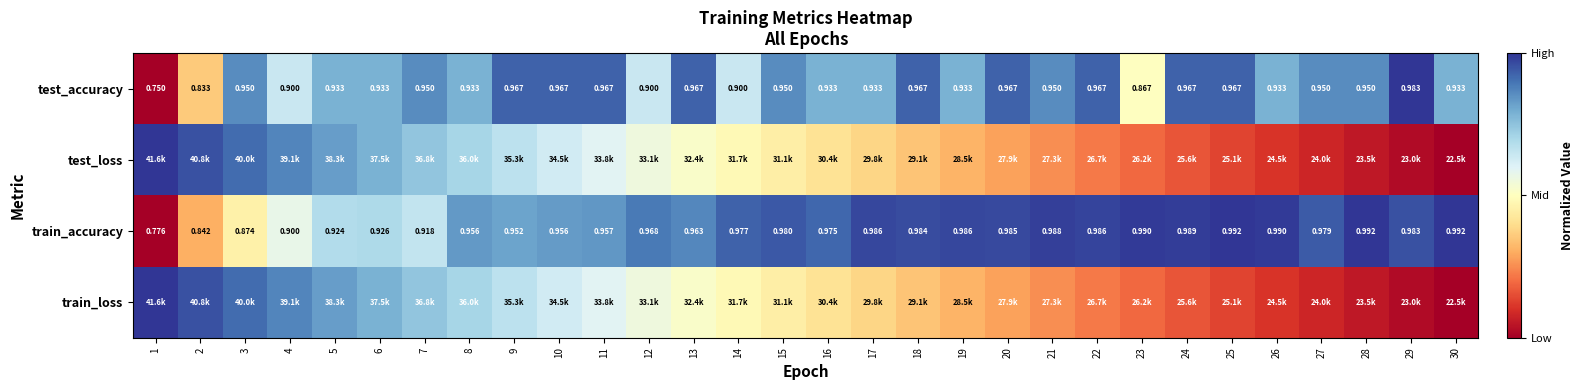

True or false: train_loss has a value of 1.3 at 2.

False